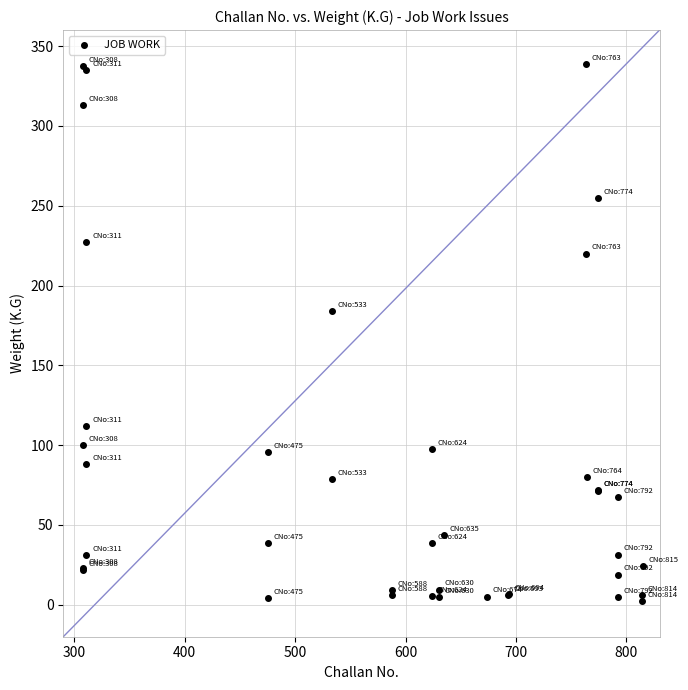

What Y value in the scatter plot is closest to 170?

184.0